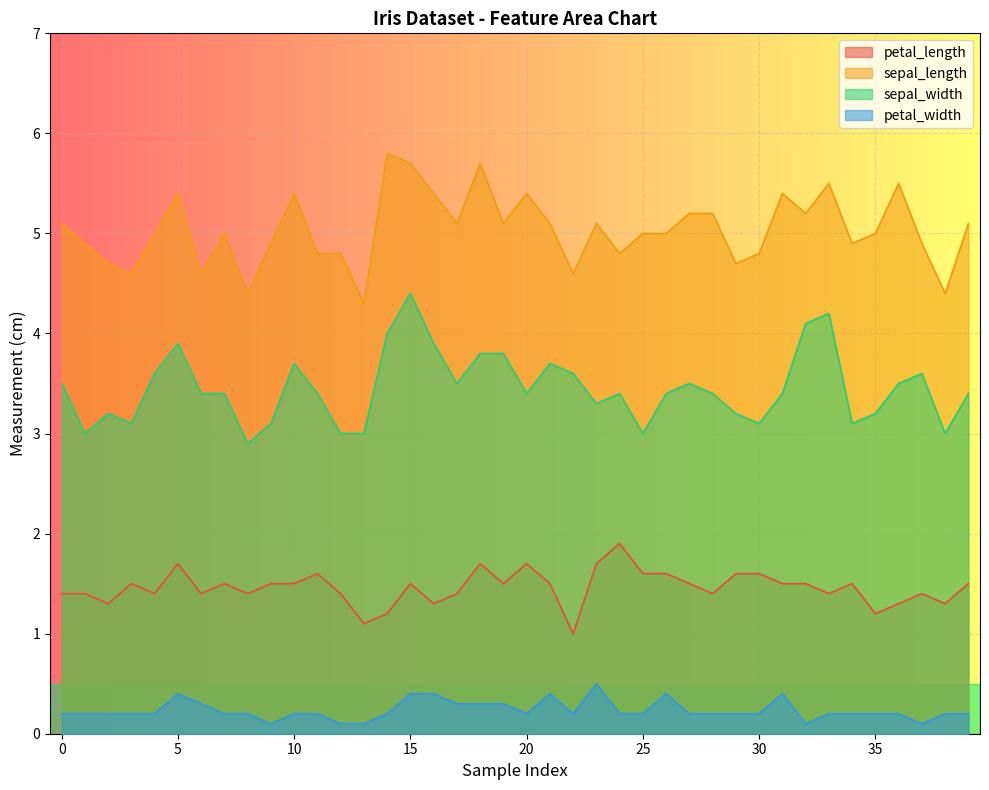

True or false: sepal_width and petal_length cross at least once.

False